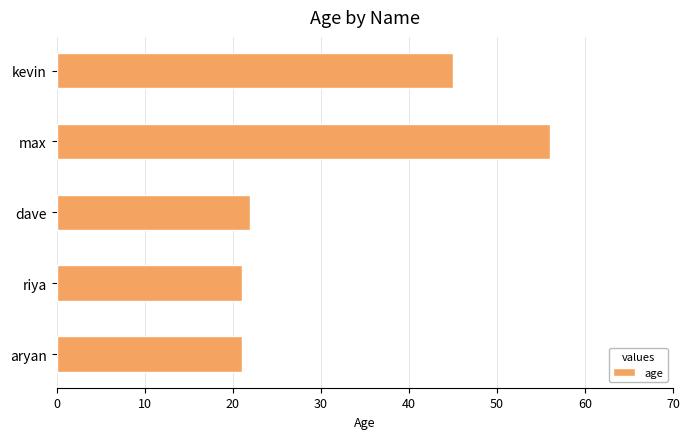

At which label is the value closest to 38?

kevin